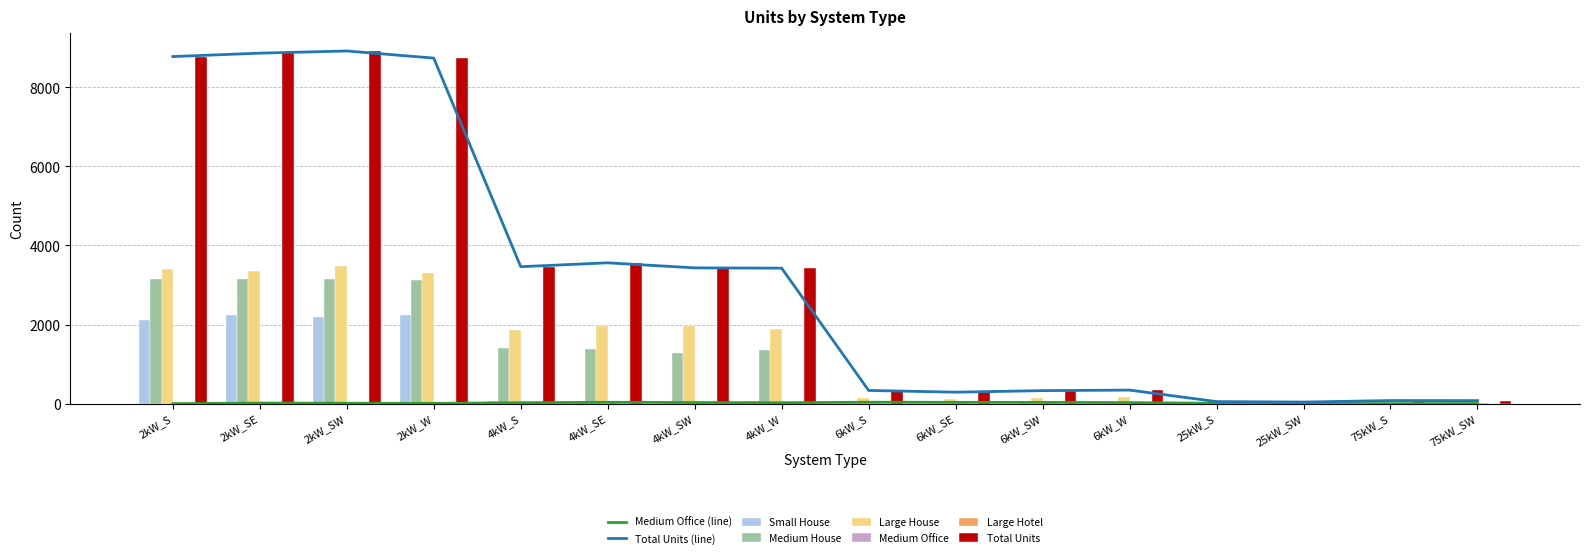

What is the label of the 11th bar from the right?

4kW_SE